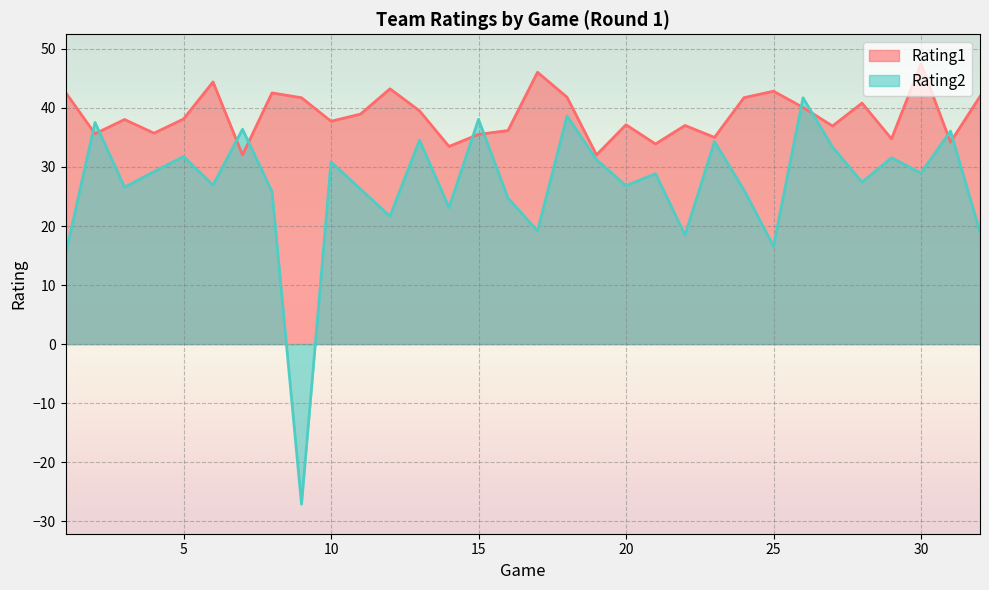

Which series has the widest spread of values?

Rating2